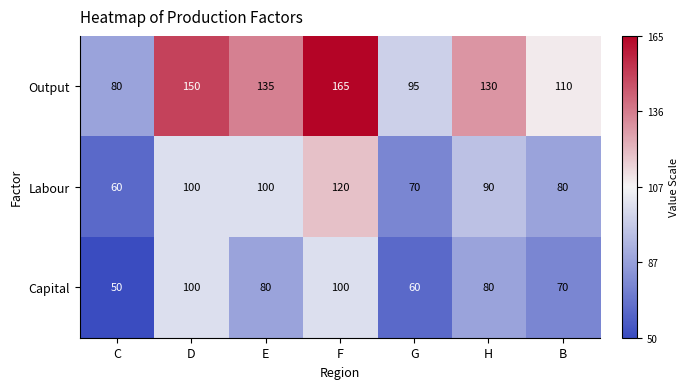

What is the sum of all Labour values?

620